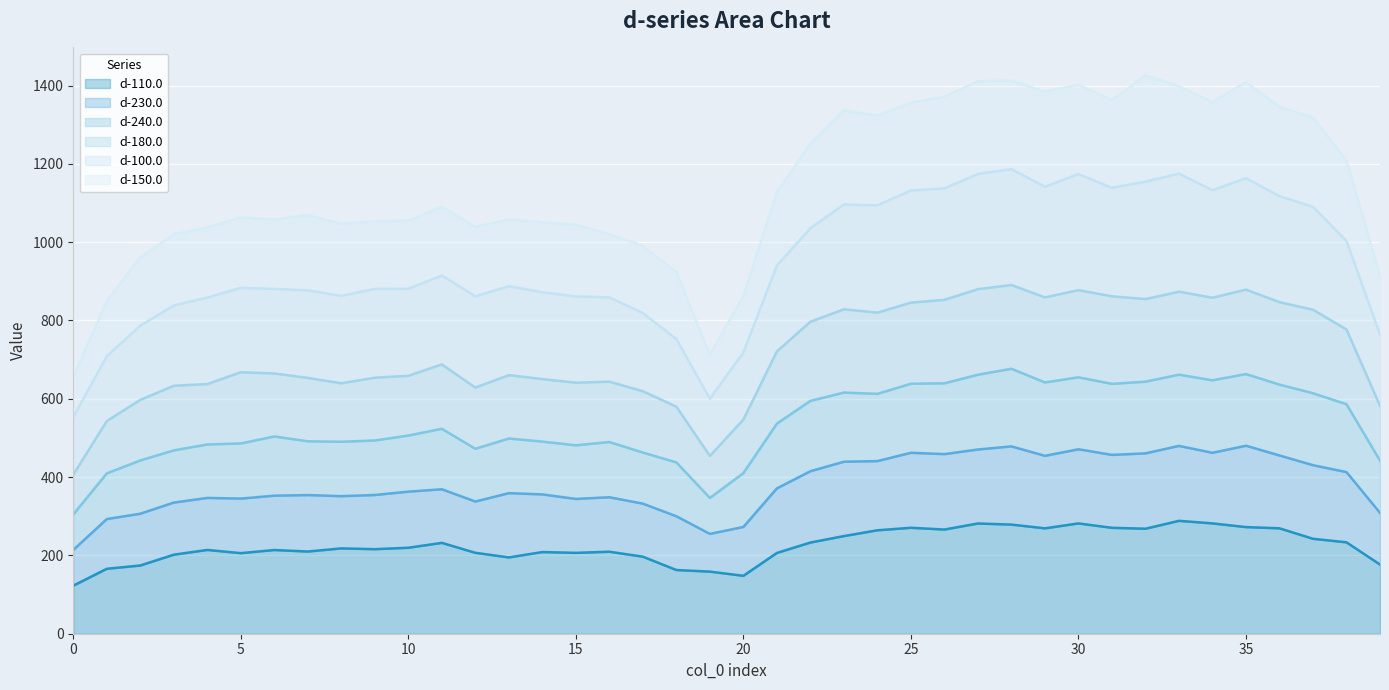

True or false: d-180.0 and d-110.0 cross at least once.

False